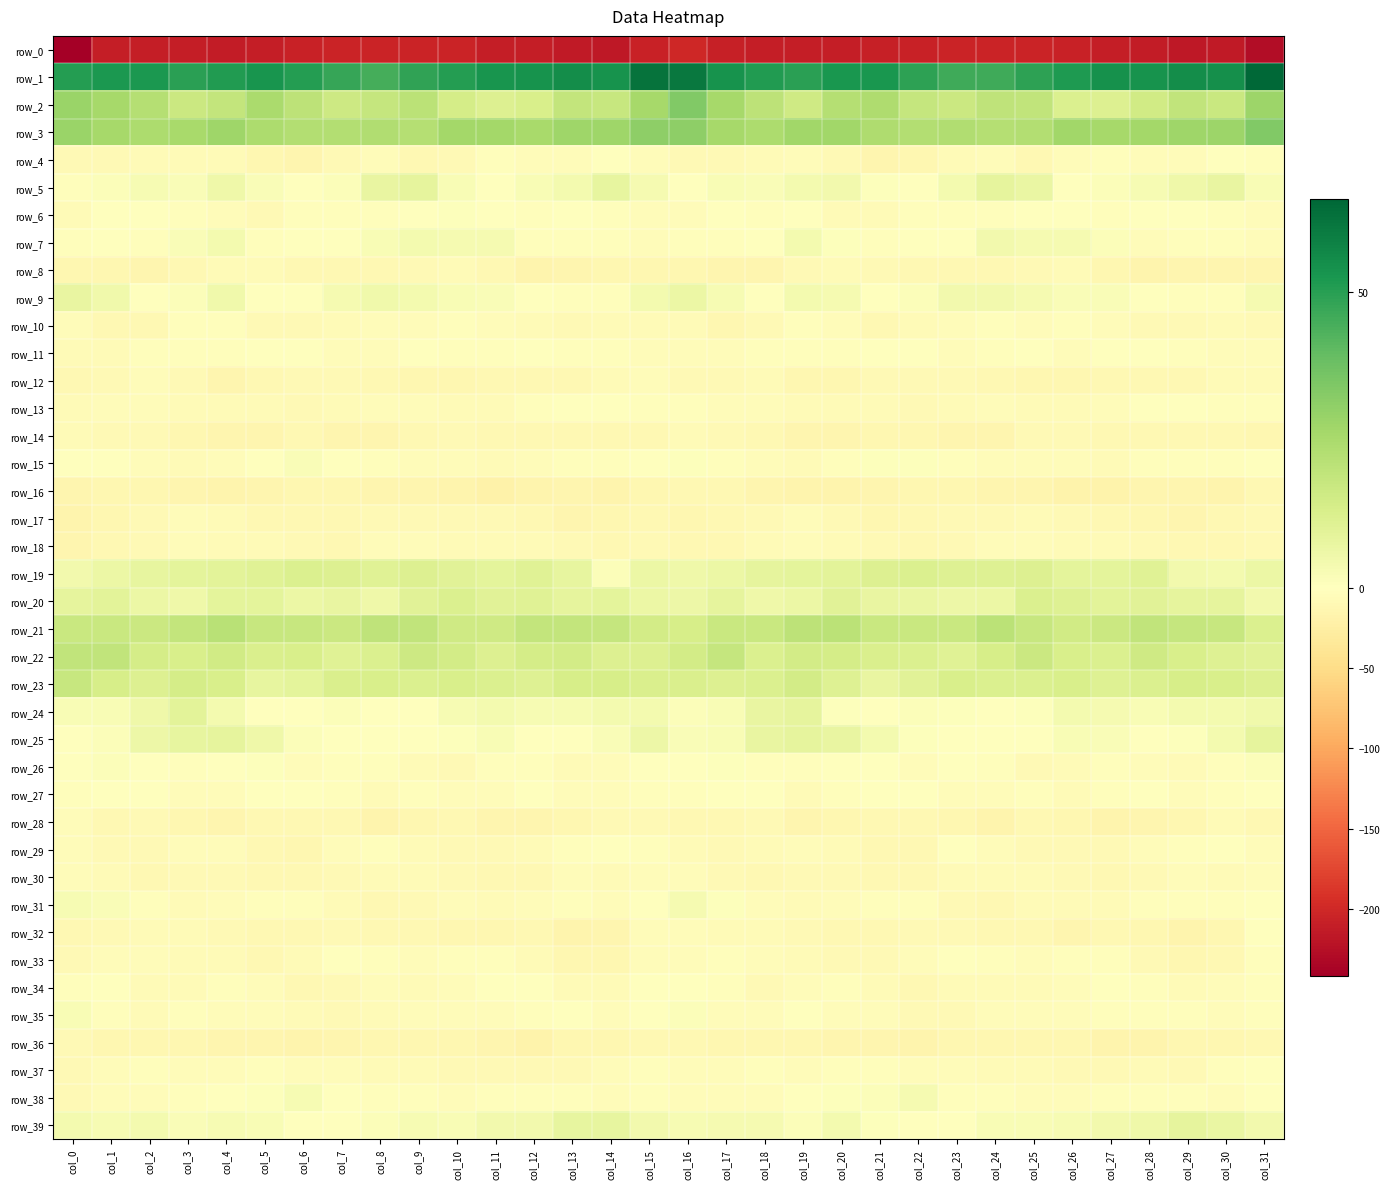

What is the difference between the maximum and second lowest values in the row_27 series?

6.6